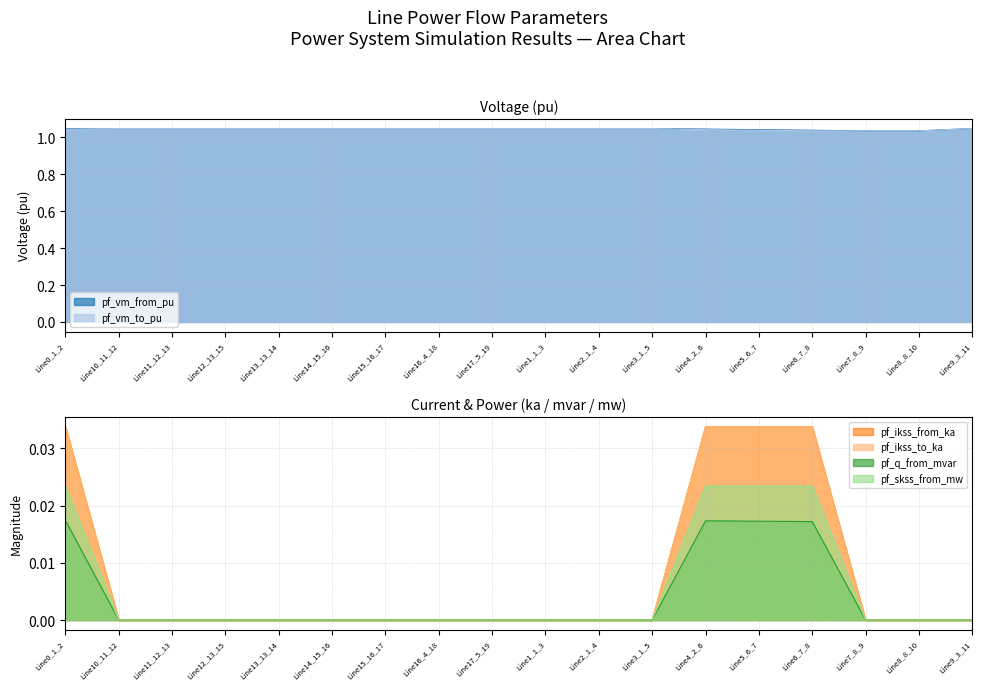

True or false: pf_ikss_from_ka has a value of 0.0 at Line0_1_2.

False